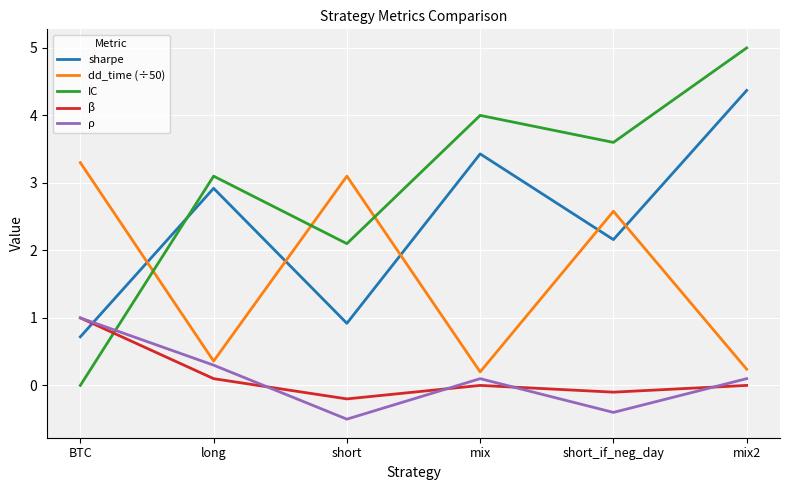

What is the spread (max minus min) of values at short?

3.6